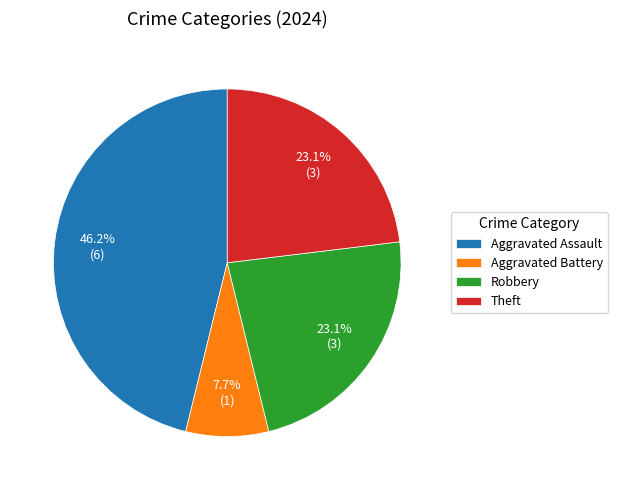

How many slices are in this pie chart?

4